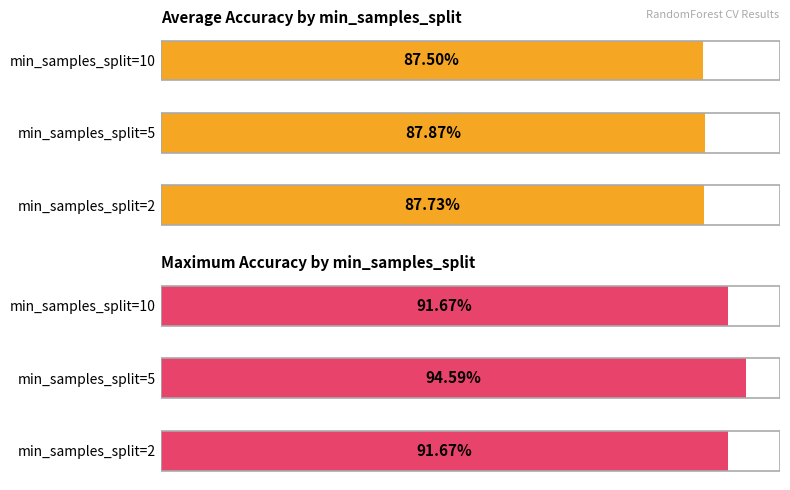

The value of Average accuracy at min_samples_split=5 is 0.9. True or false?

True